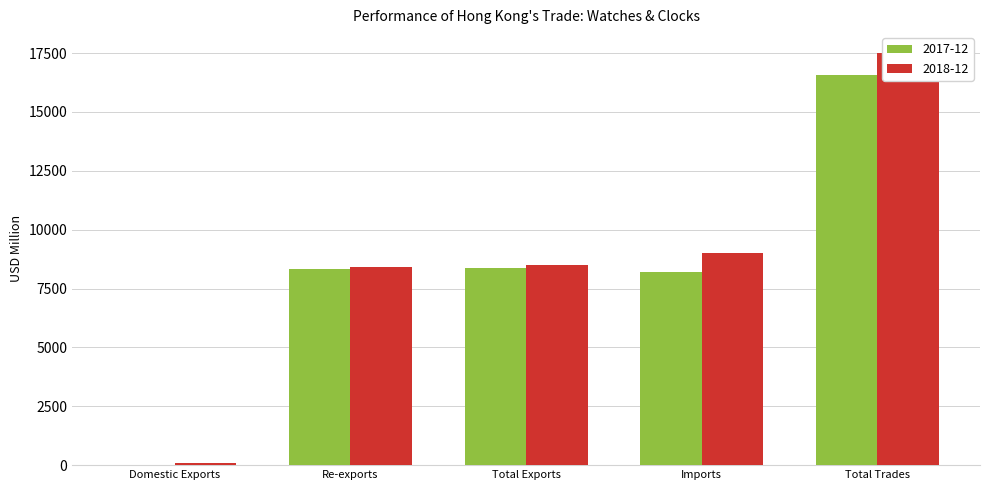

What is the label of the 4th bar from the left?

Imports